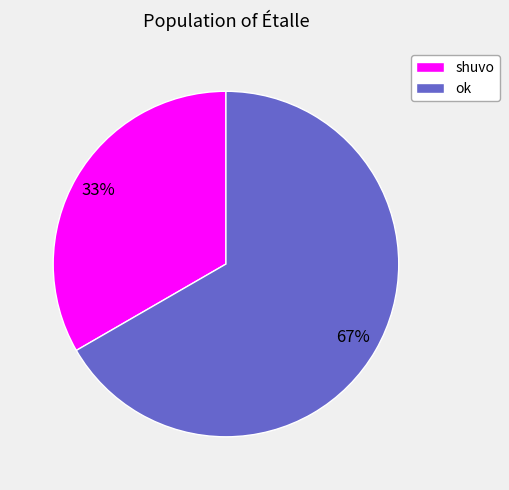

Count the number of slices in the pie.

2